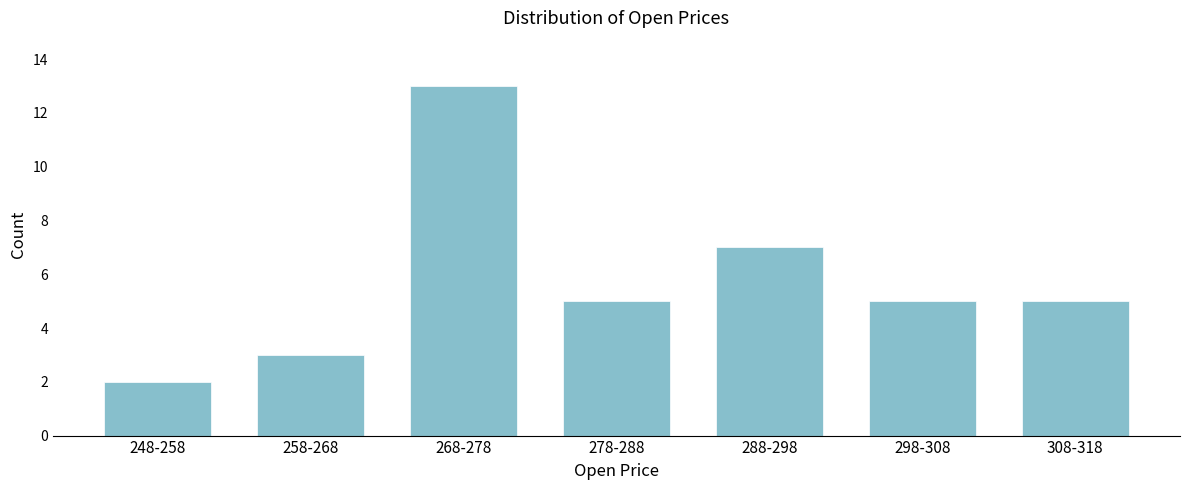

Reading right to left, transcribe all the data shown in this chart.

5	5	7	5	13	3	2